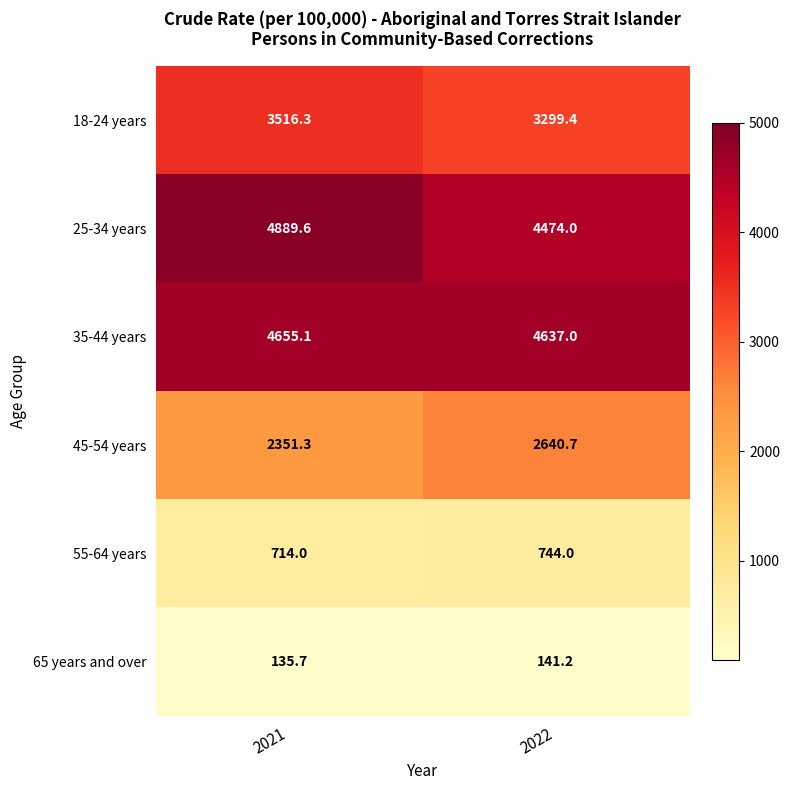

At which label is 45-54 years closest to 2496?

2021